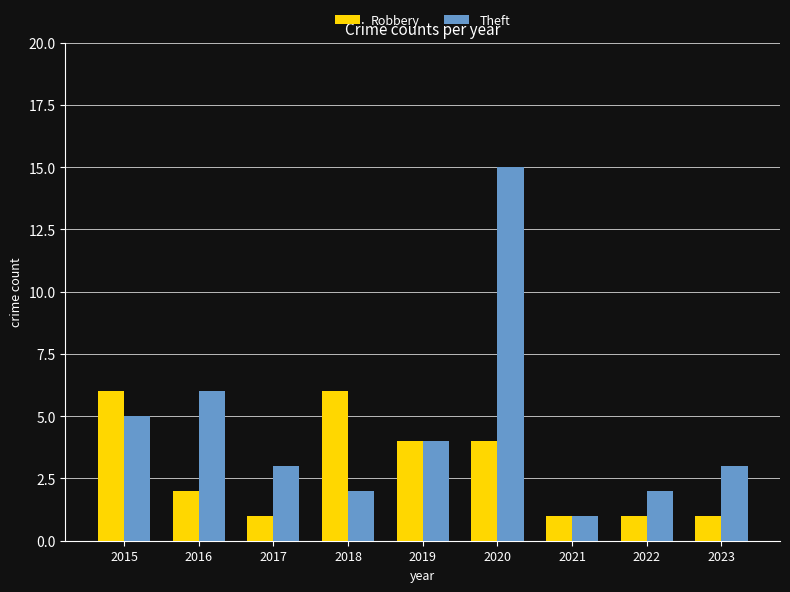

Which series has the largest range (max minus min)?

Theft